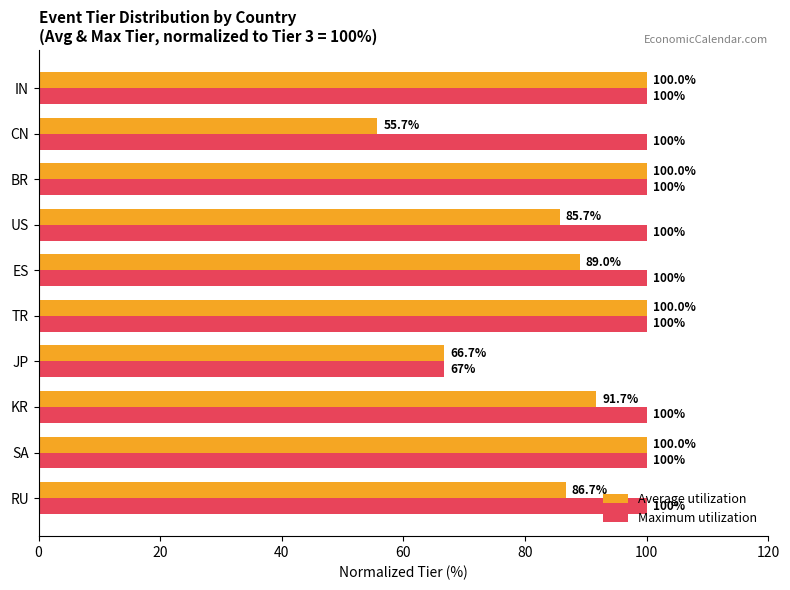

What is the average value of the Maximum utilization series?

96.7